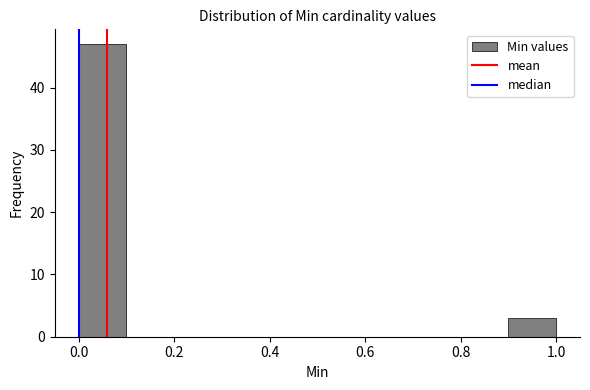

Which range on the x-axis has the tallest bar?

0.0 to 0.1